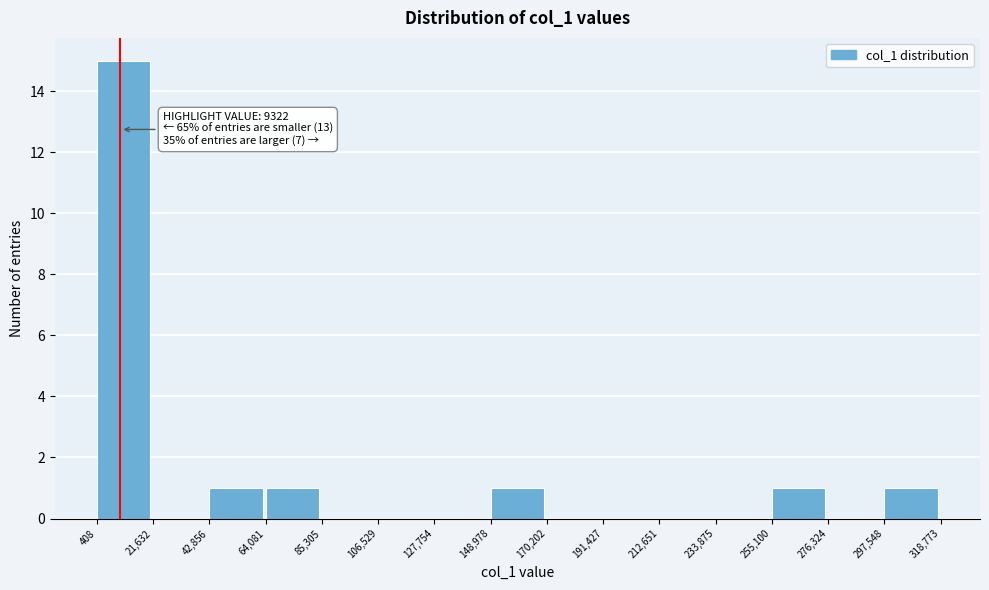

Which range on the x-axis has the tallest bar?

408 to 21,632